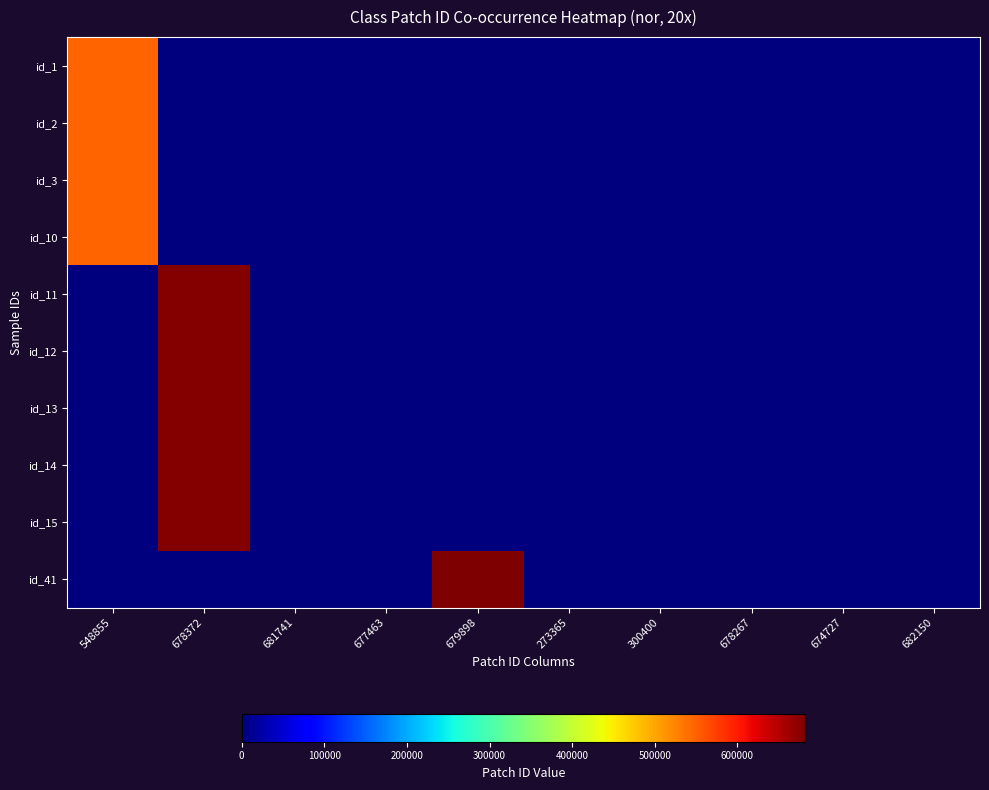

Reading right to left, list all the values displayed in this chart.

id_1: 682150=0	674727=0	678267=0	300400=0	273365=0	679898=0	677463=0	681741=0	678372=0	548855=548855
id_2: 682150=0	674727=0	678267=0	300400=0	273365=0	679898=0	677463=0	681741=0	678372=0	548855=548855
id_3: 682150=0	674727=0	678267=0	300400=0	273365=0	679898=0	677463=0	681741=0	678372=0	548855=548855
id_10: 682150=0	674727=0	678267=0	300400=0	273365=0	679898=0	677463=0	681741=0	678372=0	548855=548855
id_11: 682150=0	674727=0	678267=0	300400=0	273365=0	679898=0	677463=0	681741=0	678372=678372	548855=0
id_12: 682150=0	674727=0	678267=0	300400=0	273365=0	679898=0	677463=0	681741=0	678372=678372	548855=0
id_13: 682150=0	674727=0	678267=0	300400=0	273365=0	679898=0	677463=0	681741=0	678372=678372	548855=0
id_14: 682150=0	674727=0	678267=0	300400=0	273365=0	679898=0	677463=0	681741=0	678372=678372	548855=0
id_15: 682150=0	674727=0	678267=0	300400=0	273365=0	679898=0	677463=0	681741=0	678372=678372	548855=0
id_41: 682150=0	674727=0	678267=0	300400=0	273365=0	679898=679898	677463=0	681741=0	678372=0	548855=0